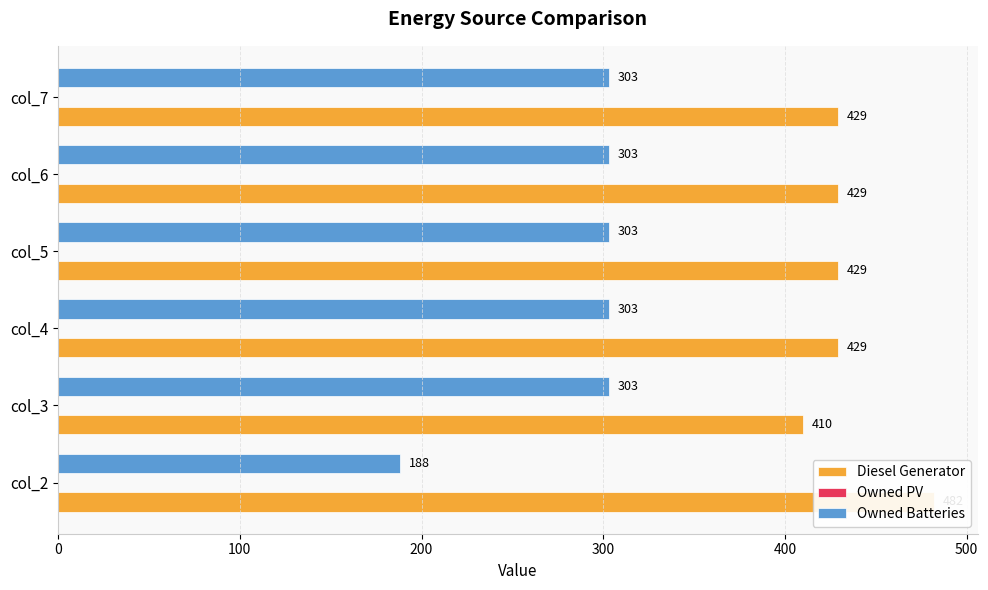

What value does the Diesel Generator series have at col_2?

482.0